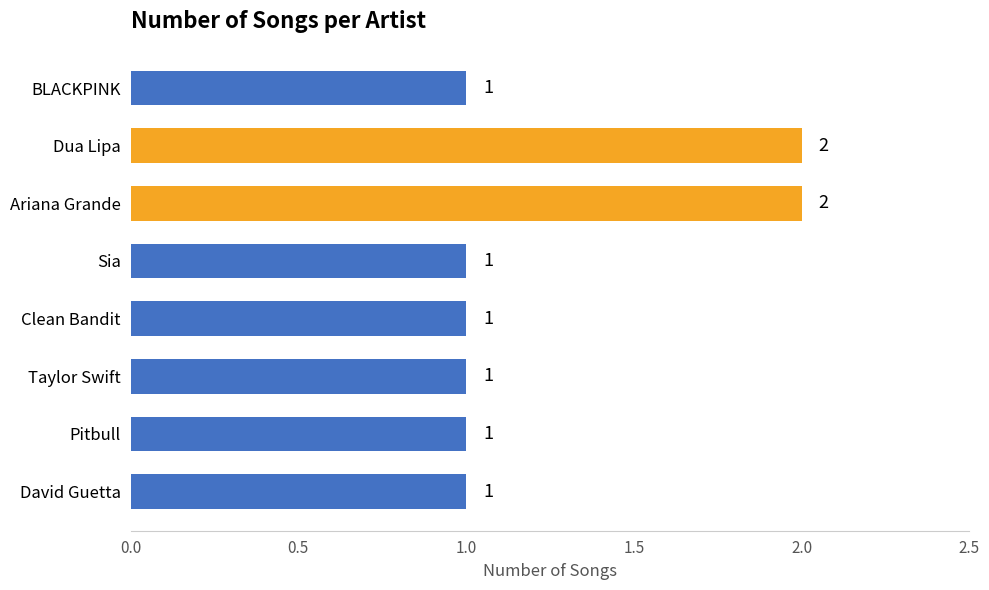

What is the sum of all values?

10